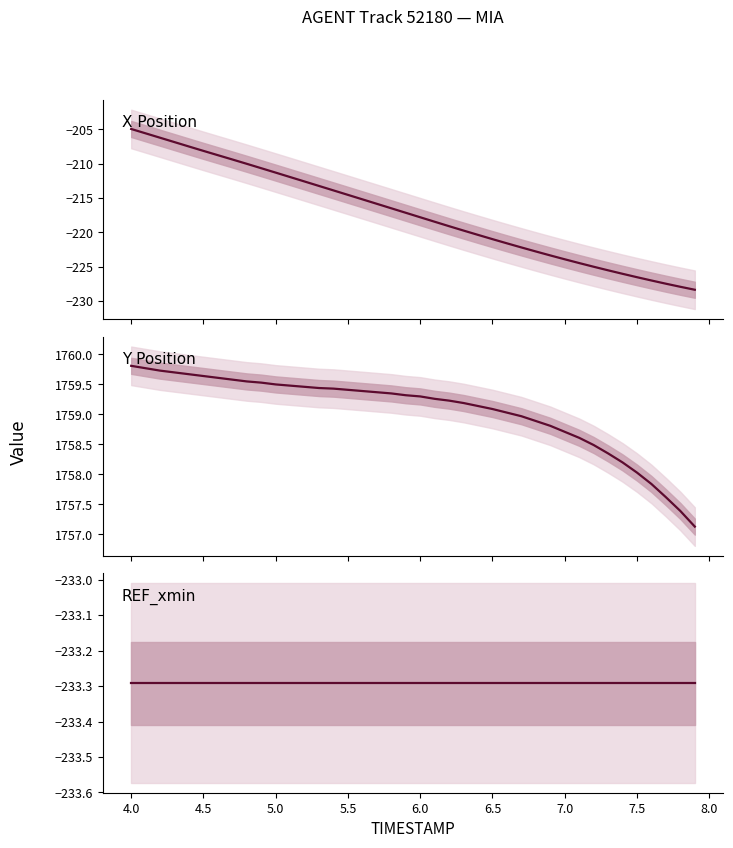

What is the difference between the maximum and minimum values in the X Position series?

23.4